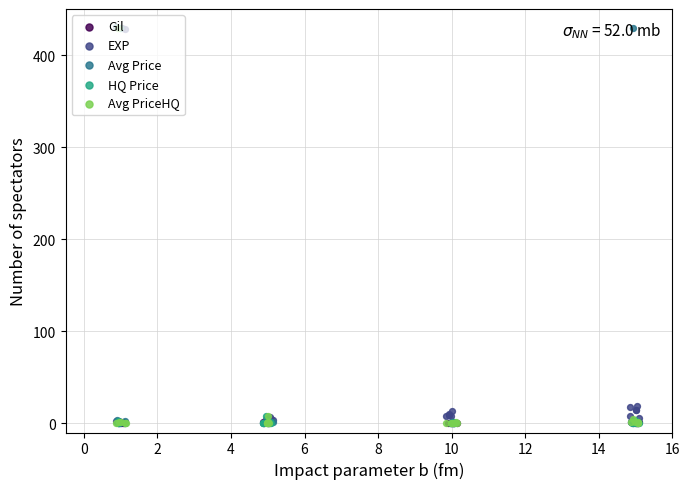

Which series reaches the maximum Y coordinate?

Avg Price